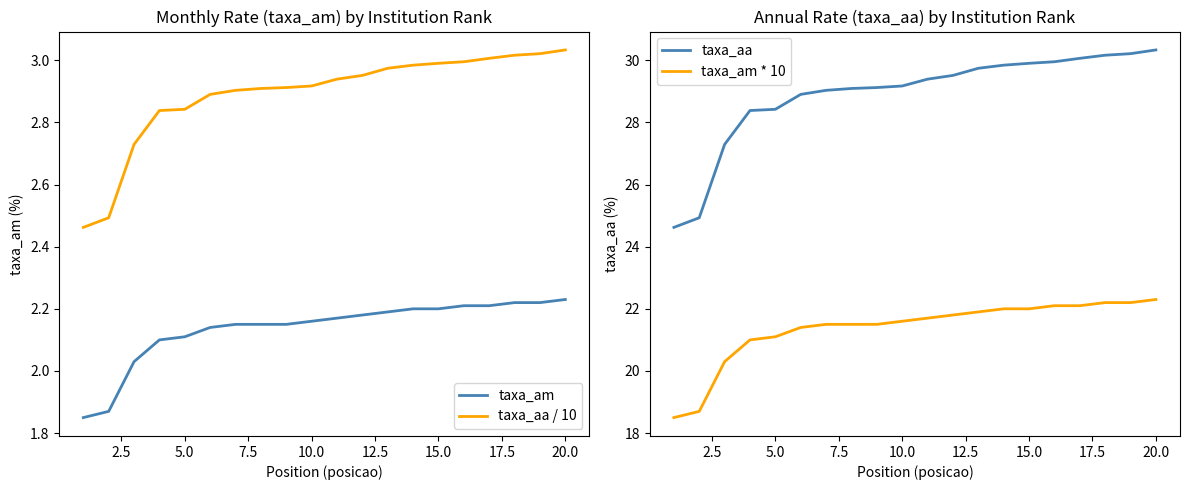

True or false: taxa_am has a value of 1.0 at 15.0.

False